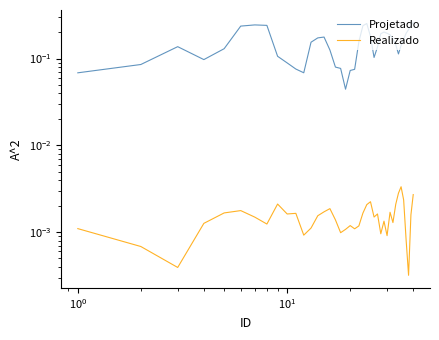

How many data points does each series have?

40